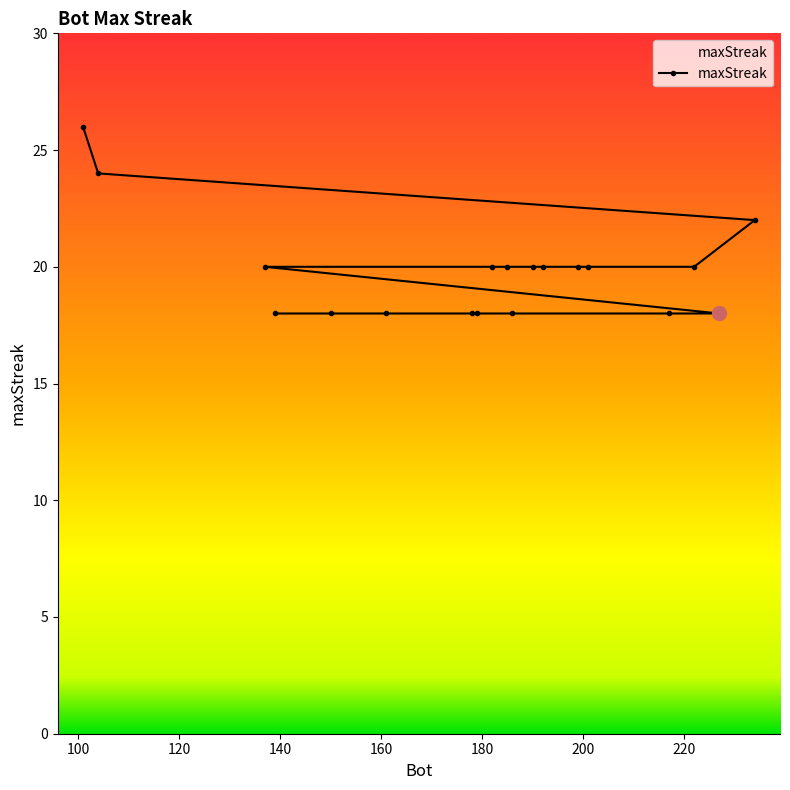

What is the change in value from 199 to 161?

-2